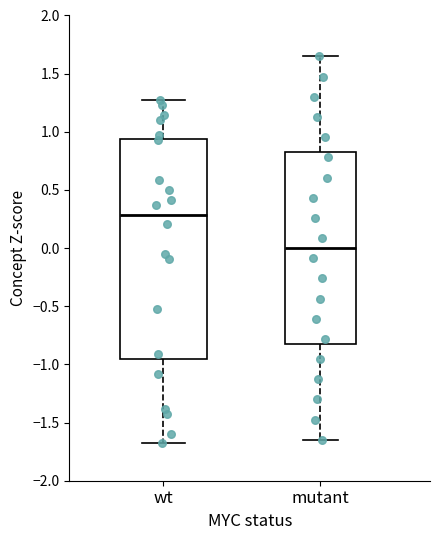

Reading left to right, transcribe this box plot: for each box, give where its median line is, the range the box spans, and where its two whiskers end, as read against the y-axis. The values are not printed on the chart, so give them approximately, as read against the axis.

wt: median 0.30, box -0.95 to 0.95, whiskers -1.70 to 1.25
mutant: median 0.00, box -0.80 to 0.80, whiskers -1.65 to 1.65